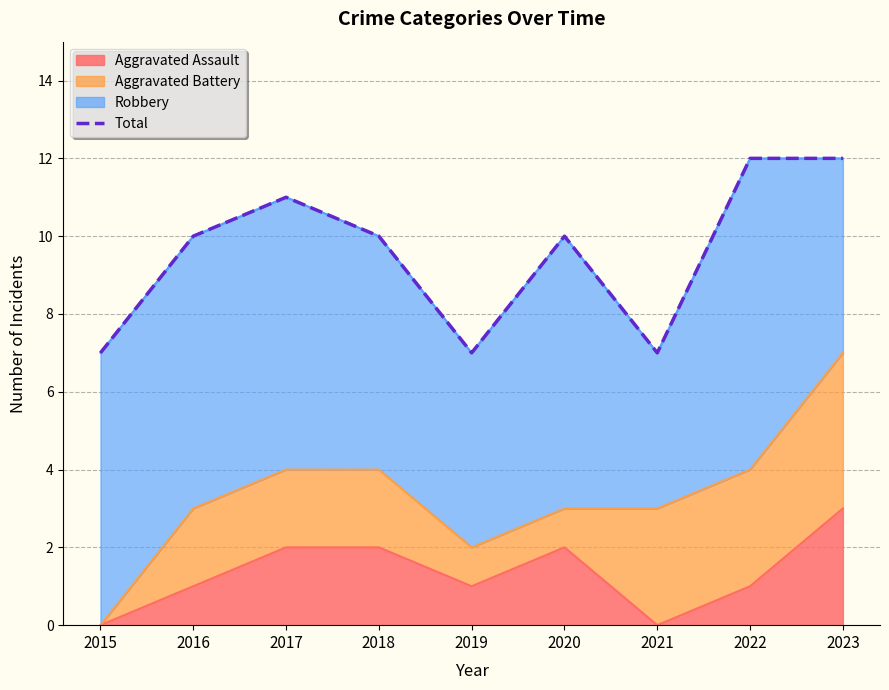

List the labels in order of value, smallest first.

2015, 2019, 2021, 2016, 2018, 2020, 2017, 2022, 2023